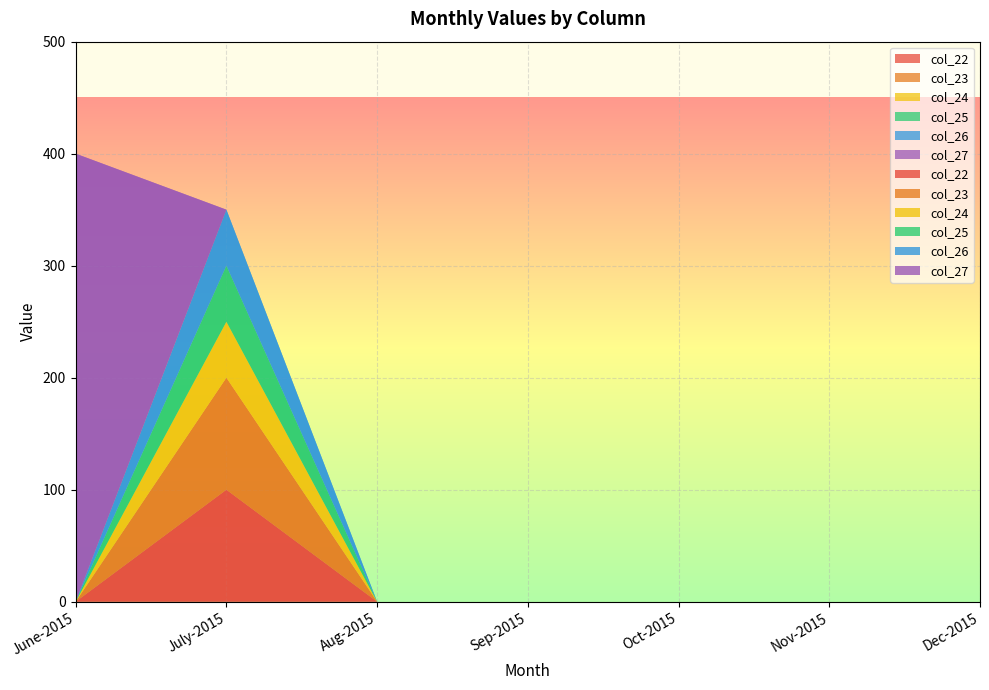

Reading left to right, what are all the values shown in this chart?

col_22: June-2015=0	July-2015=100	Aug-2015=0	Sep-2015=0	Oct-2015=0	Nov-2015=0	Dec-2015=0
col_23: June-2015=0	July-2015=100	Aug-2015=0	Sep-2015=0	Oct-2015=0	Nov-2015=0	Dec-2015=0
col_24: June-2015=0	July-2015=50	Aug-2015=0	Sep-2015=0	Oct-2015=0	Nov-2015=0	Dec-2015=0
col_25: June-2015=0	July-2015=50	Aug-2015=0	Sep-2015=0	Oct-2015=0	Nov-2015=0	Dec-2015=0
col_26: June-2015=0	July-2015=50	Aug-2015=0	Sep-2015=0	Oct-2015=0	Nov-2015=0	Dec-2015=0
col_27: June-2015=400	July-2015=0	Aug-2015=0	Sep-2015=0	Oct-2015=0	Nov-2015=0	Dec-2015=0